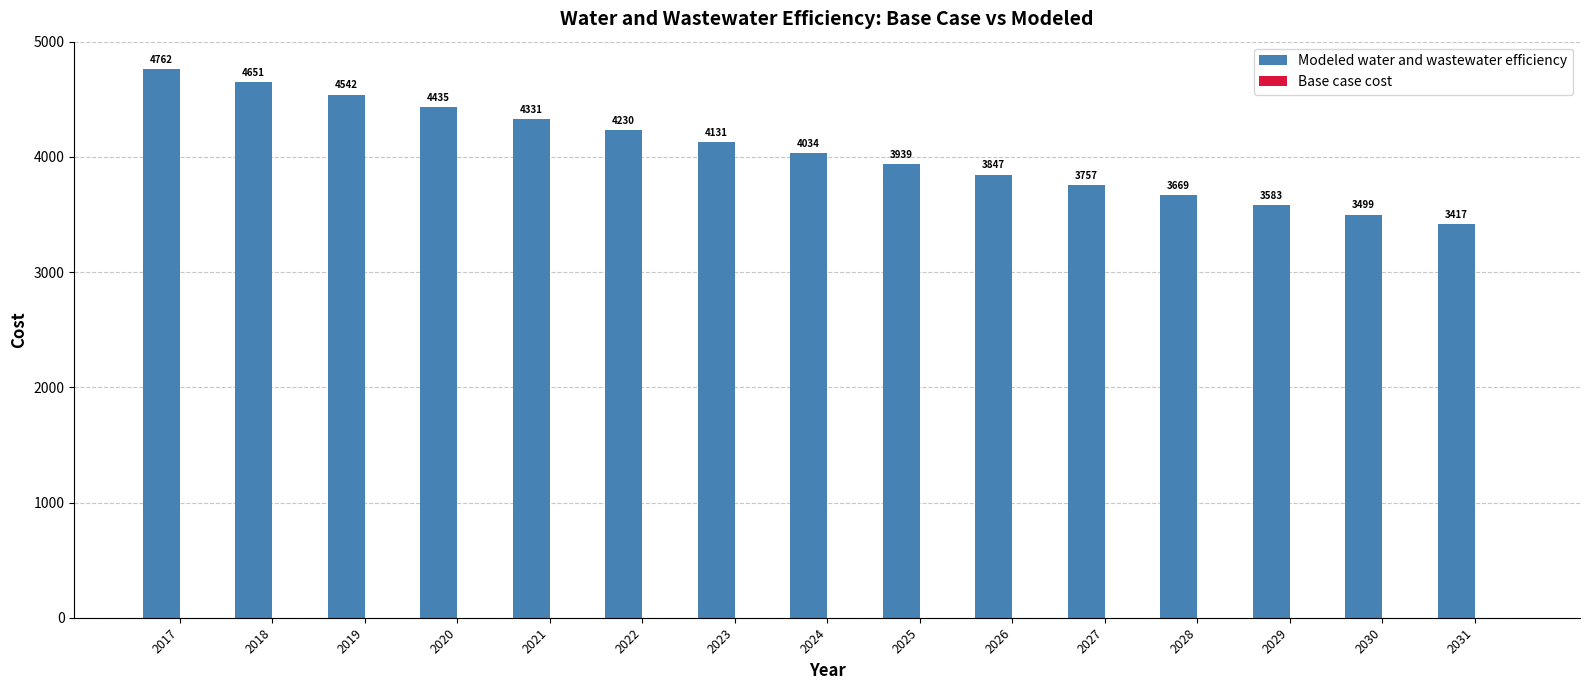

True or false: the data shows 3668.7 at 2028.

True